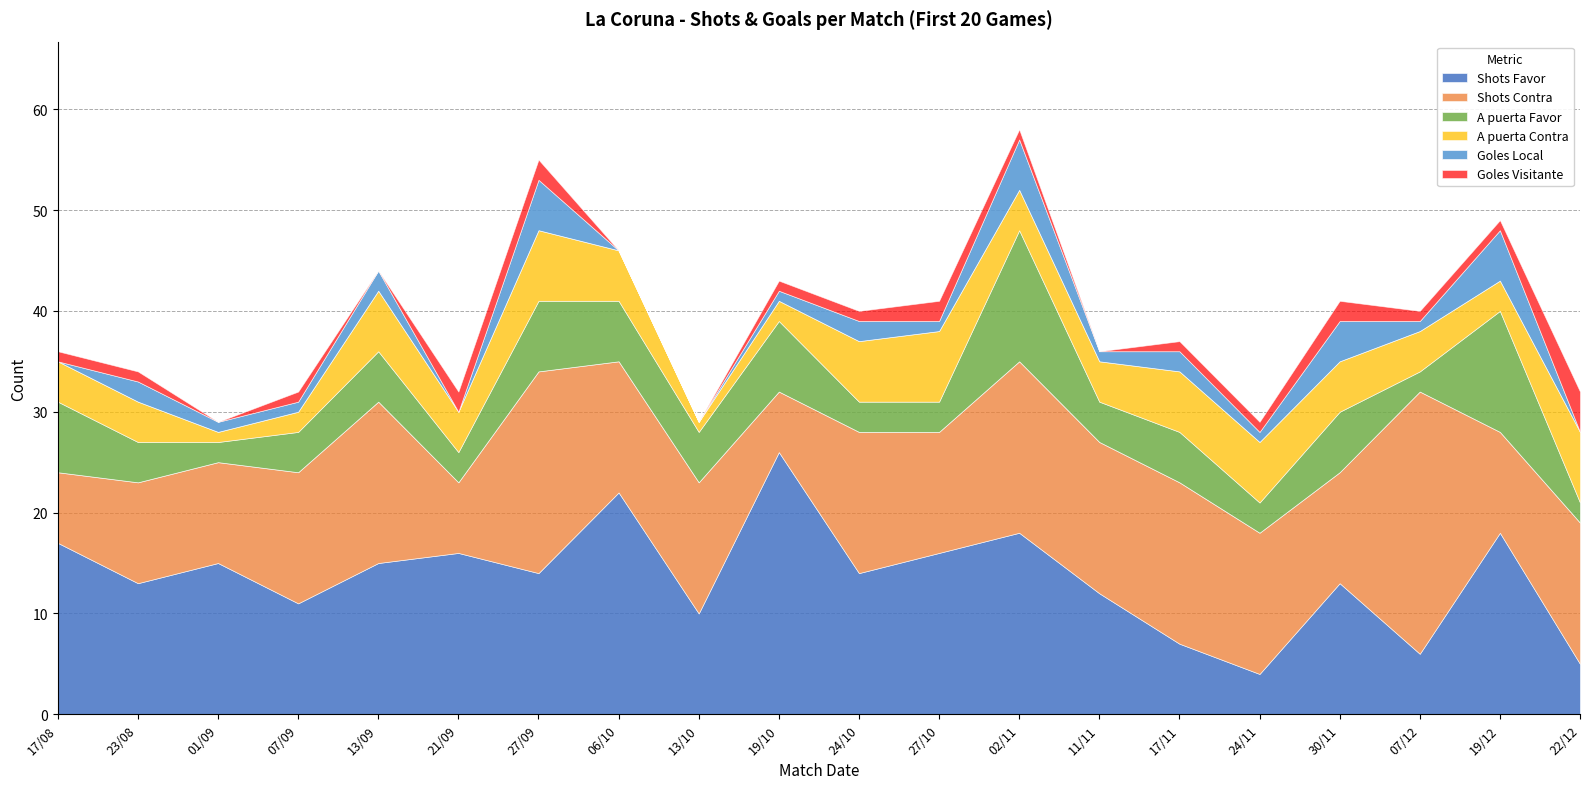

Is the value of Goles Visitante at 19/12 greater than the value of A puerta Contra at 02/11?

No